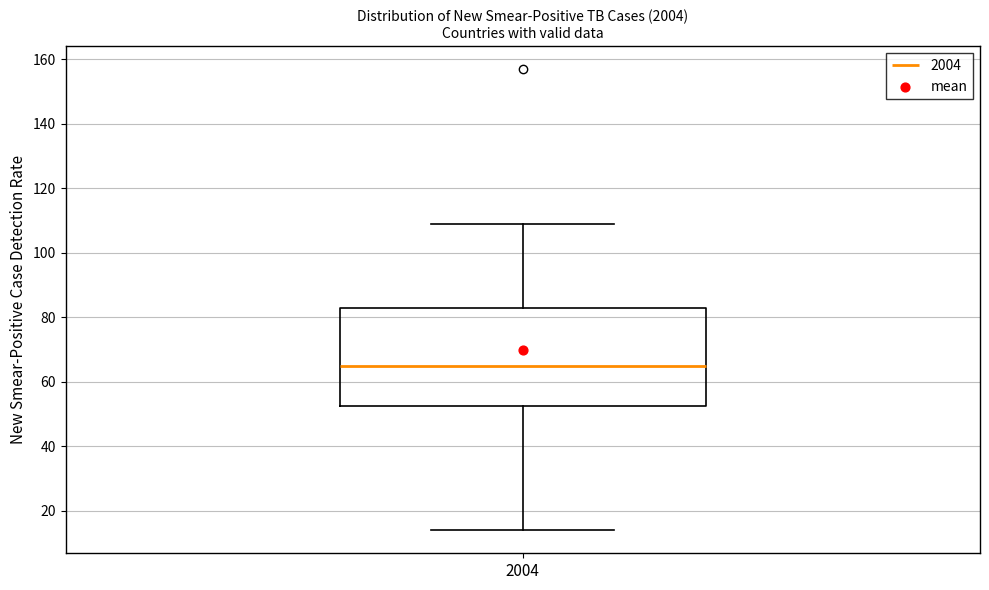

Where does the upper whisker of the box at x = 2004 end on the y-axis? The values are not printed on the chart, so give them approximately, as read against the axis.

110